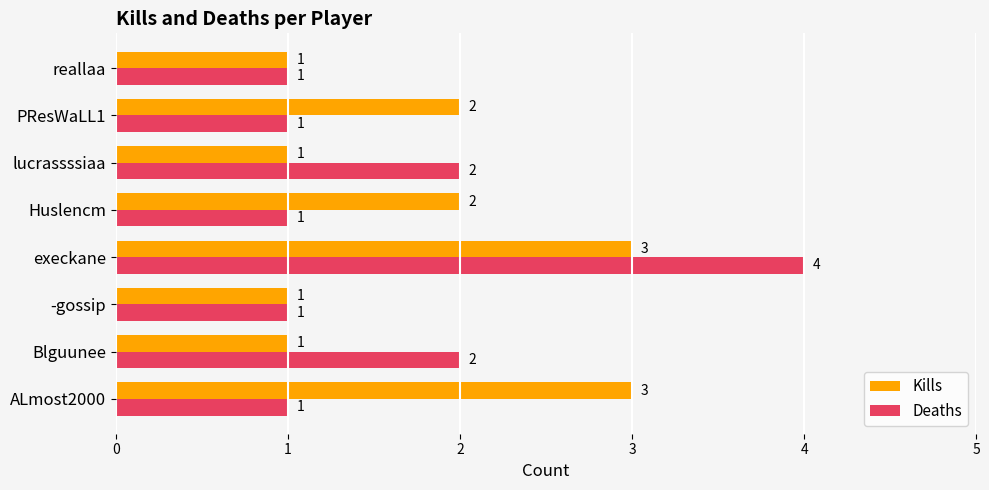

What are all the series names shown in the legend?

Kills, Deaths